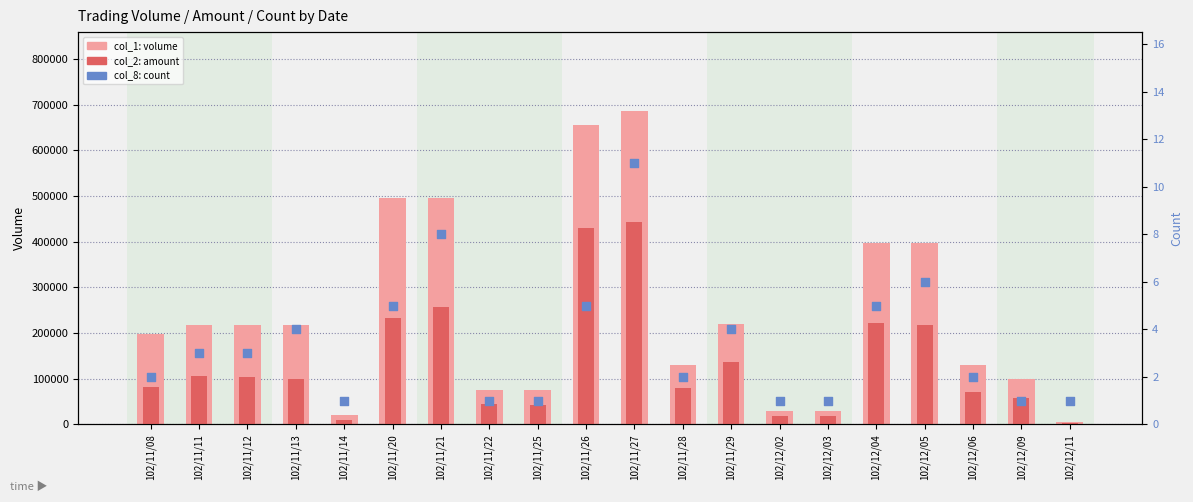

At which category is the sum across all series the highest?

102/11/27